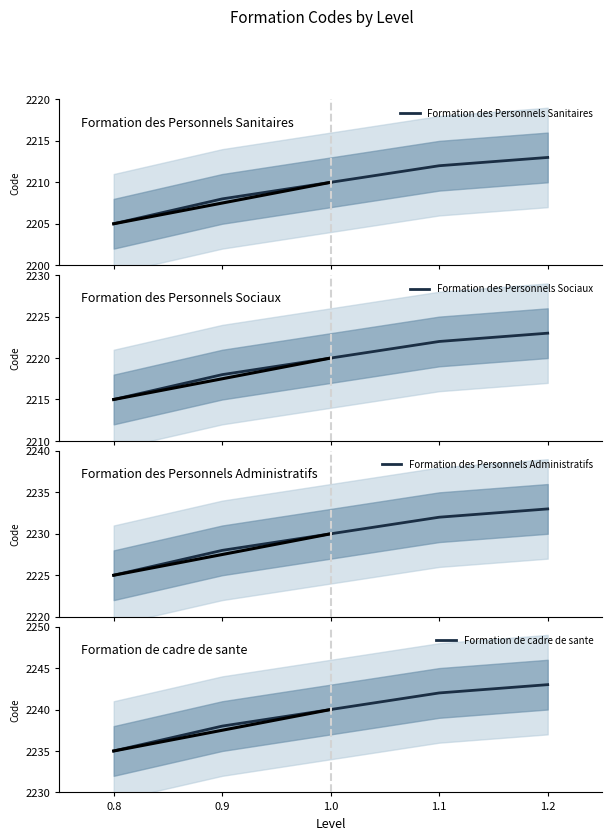

True or false: Formation des Personnels Administratifs and Formation de cadre de sante intersect in this chart.

False